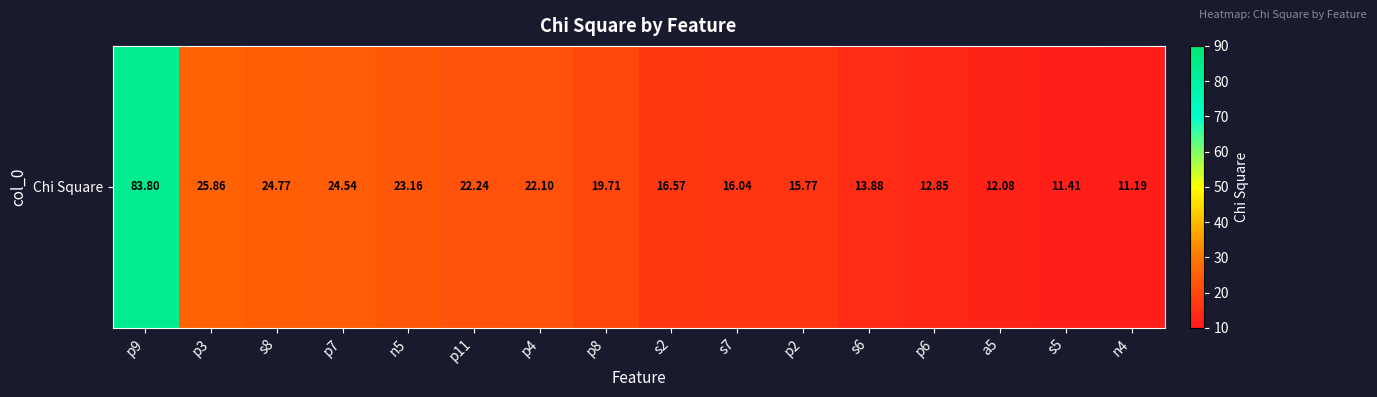

Which has a higher value, p9 or p7?

p9